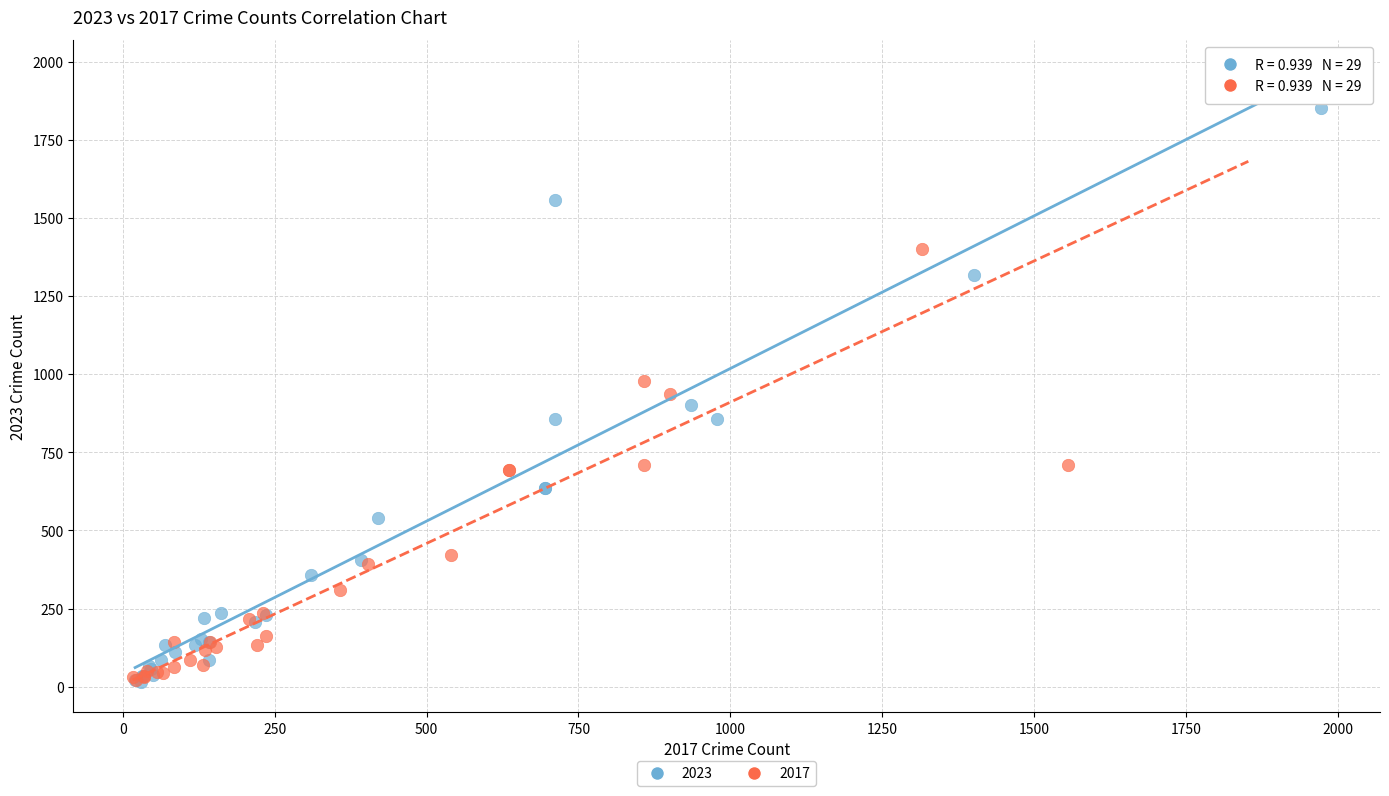

Which series has the largest Y range (max minus min)?

2017